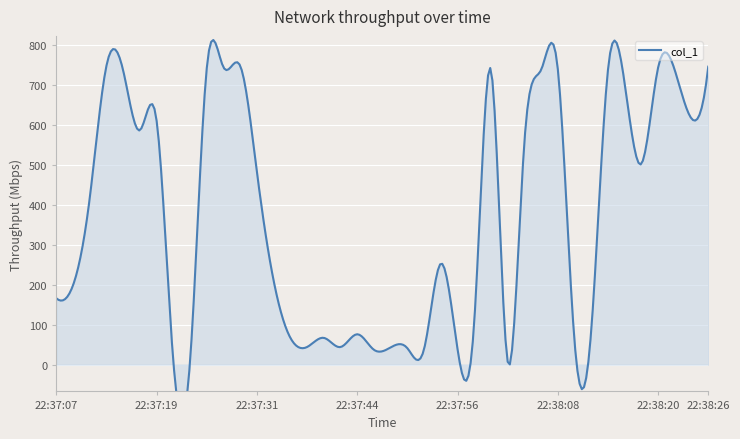

What is the label of the 12th point from the right?

22:38:04